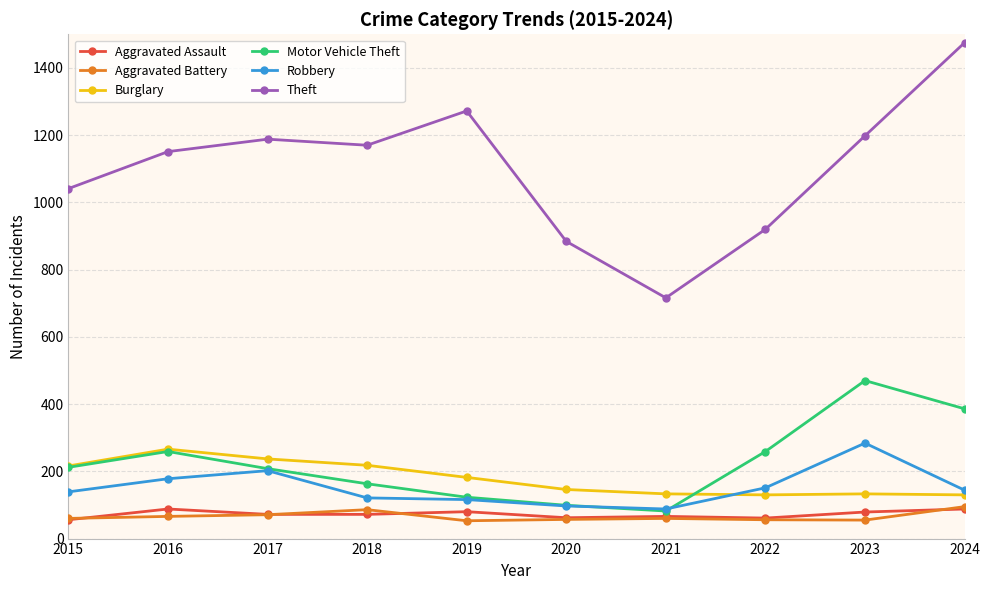

What is the smallest value displayed?

53